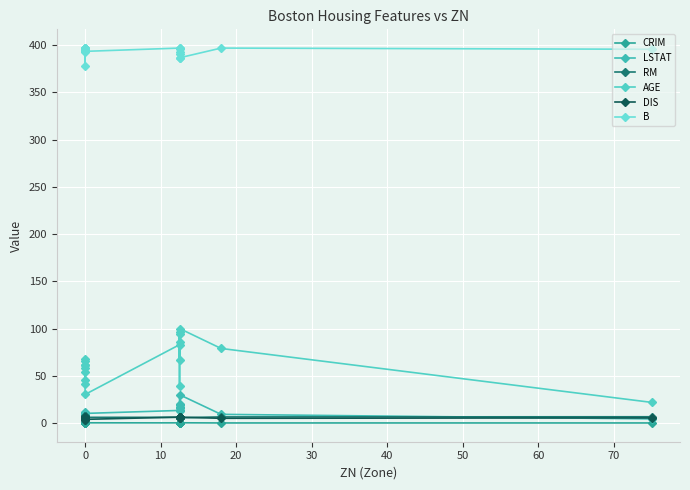

Which series has the largest total across all categories?

B